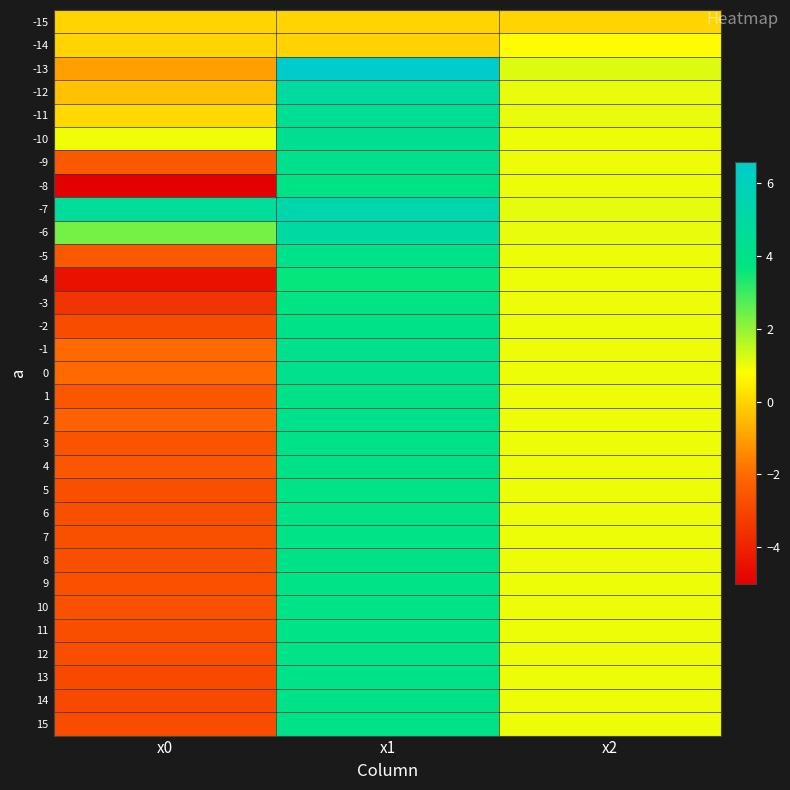

What is the total value across all series at x2?

30.1